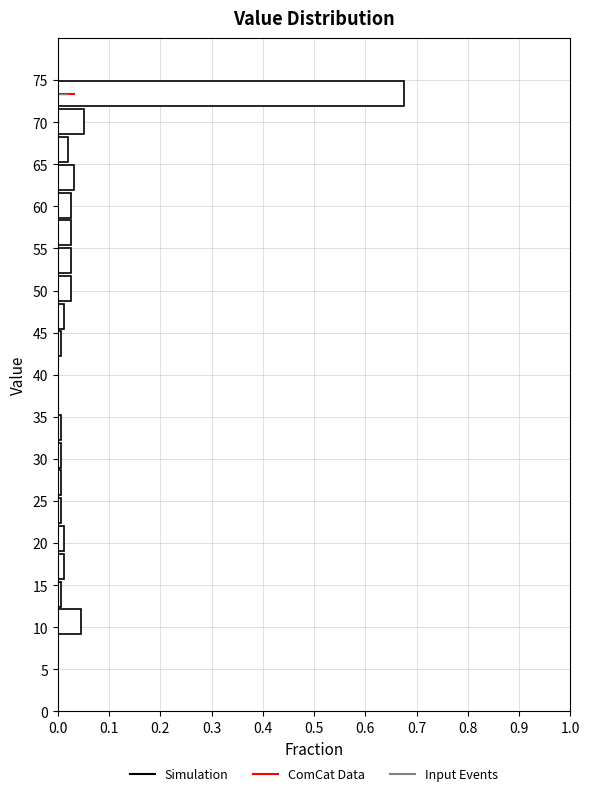

Which range on the y-axis has the longest bar?

71.7 to 75.0